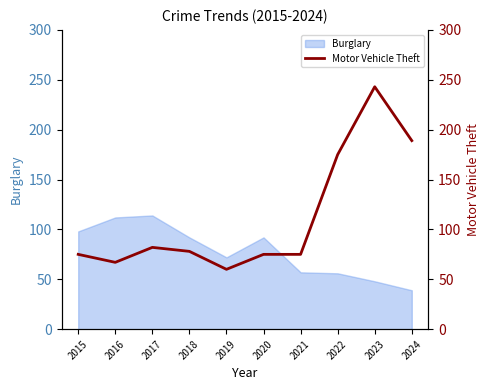

Read the value at 2024, to the nearest 5.

190